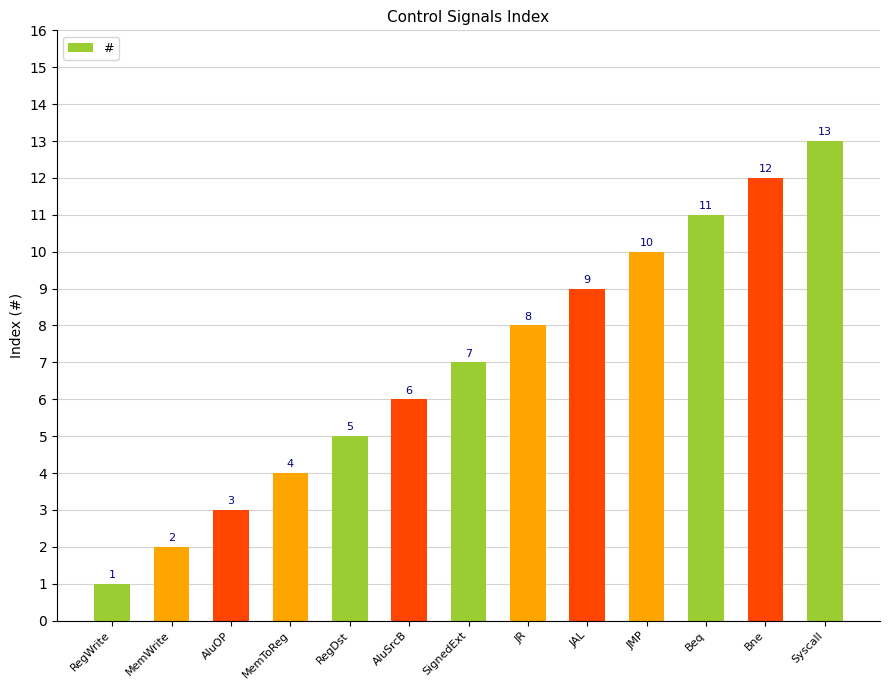

Which category has the highest value across all series?

Syscall